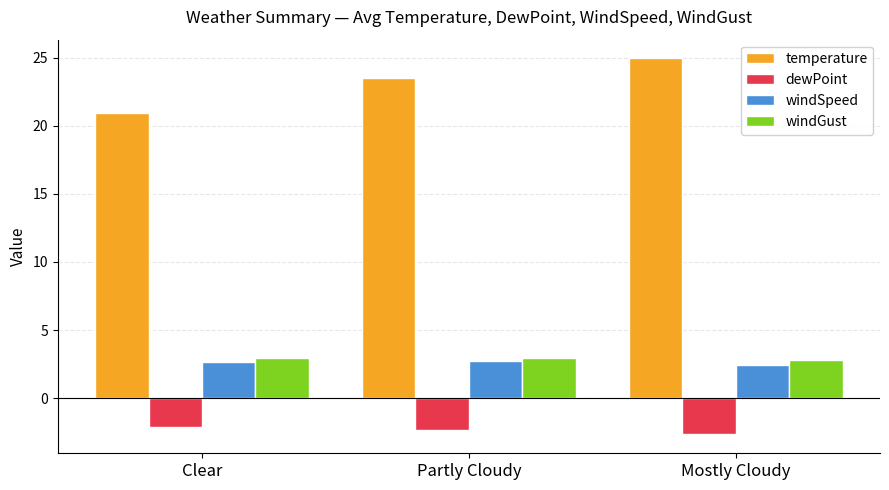

What is the total value across all series at Clear?

24.3